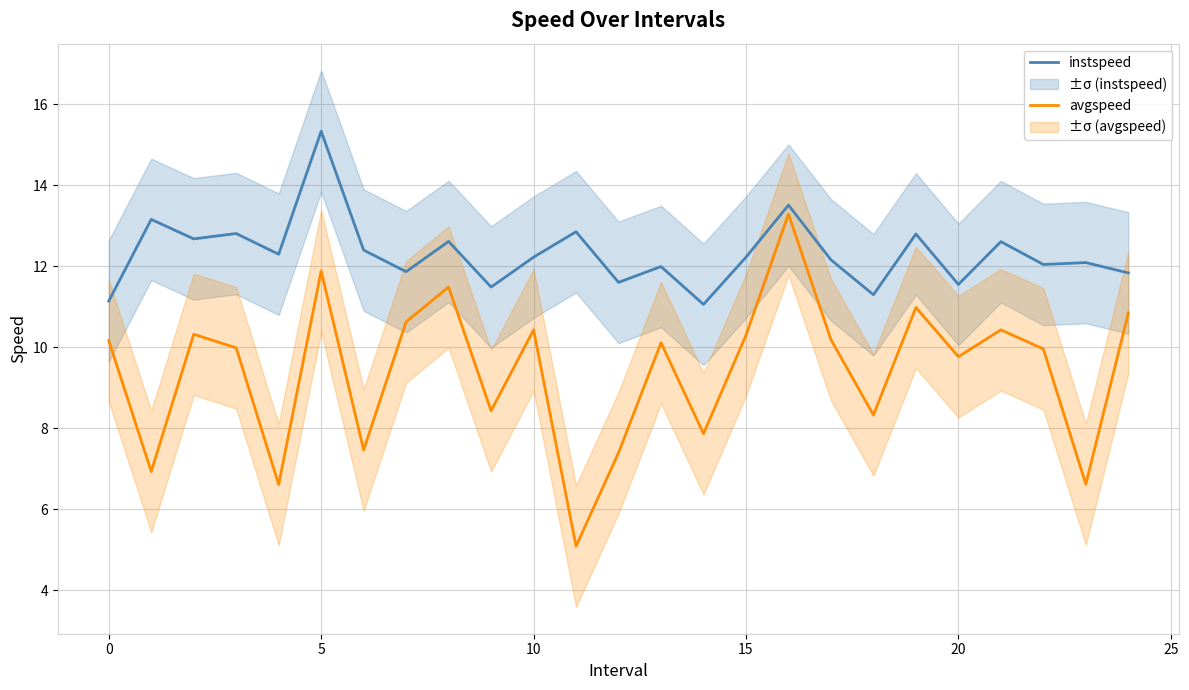

Is the value of instspeed at 15 greater than the value of avgspeed at 13?

Yes